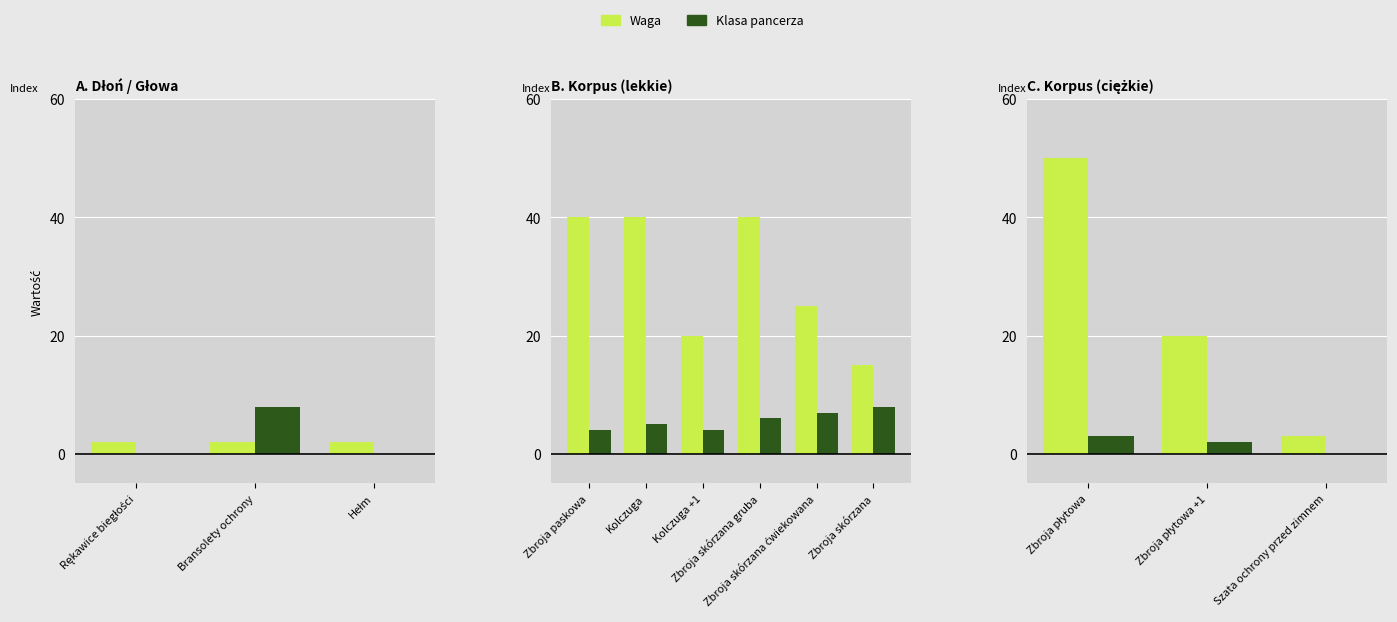

Is it true that Klasa pancerza equals 0 at Szata ochrony przed zimnem?

True